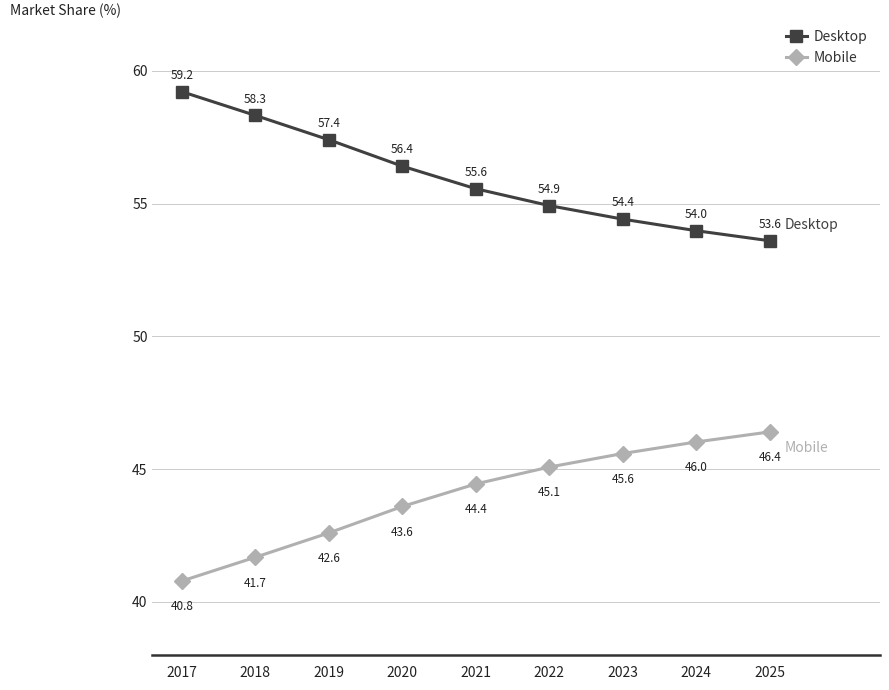

What is the maximum value for Desktop?

59.2